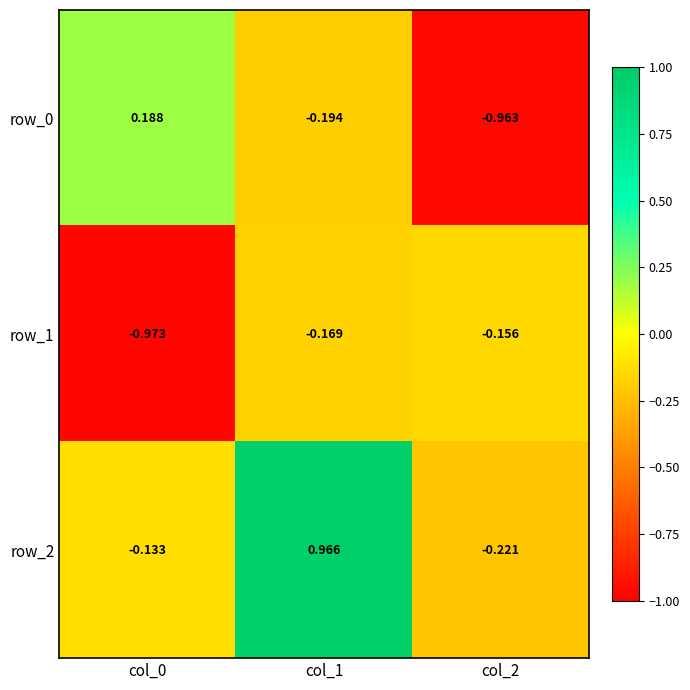

List the labels in order of row_2 value, smallest first.

col_2, col_0, col_1